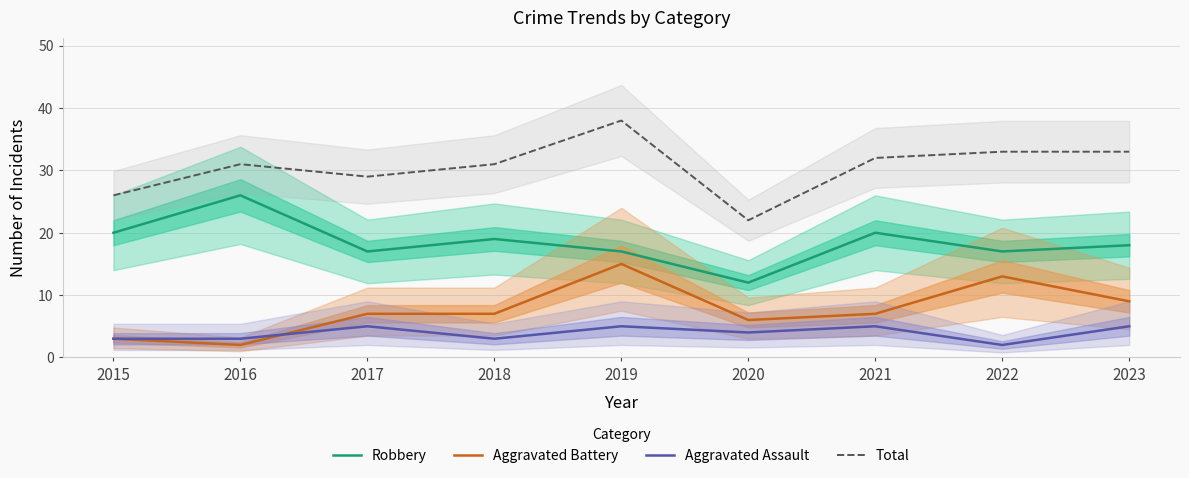

What is the value of the Aggravated Assault point at the 9th from the left?

5